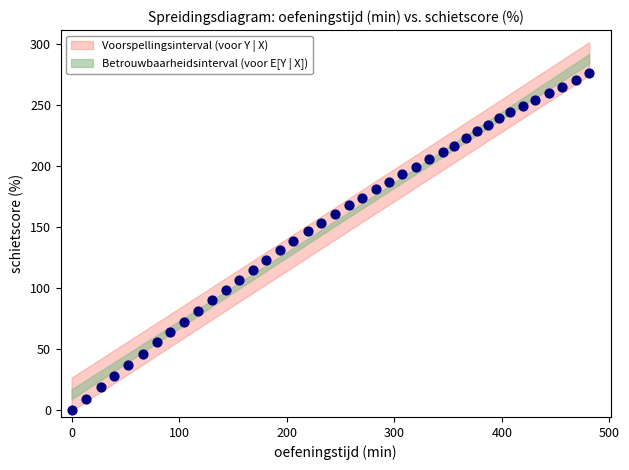

What is the range of X values (max minus min)?

481.2